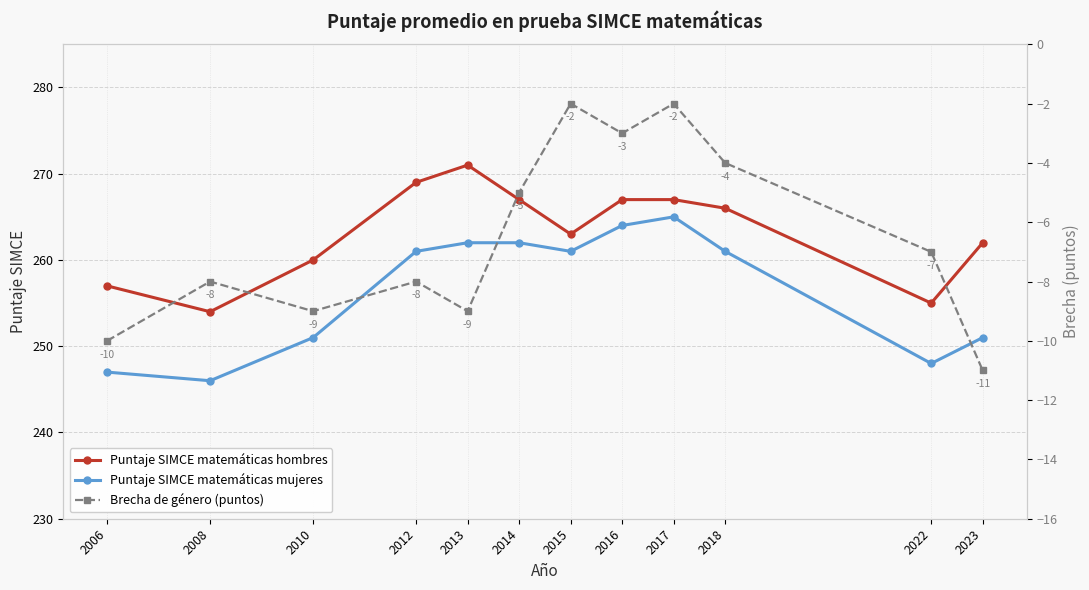

The Puntaje SIMCE matemáticas hombres series shows 114 at 2022. True or false?

False